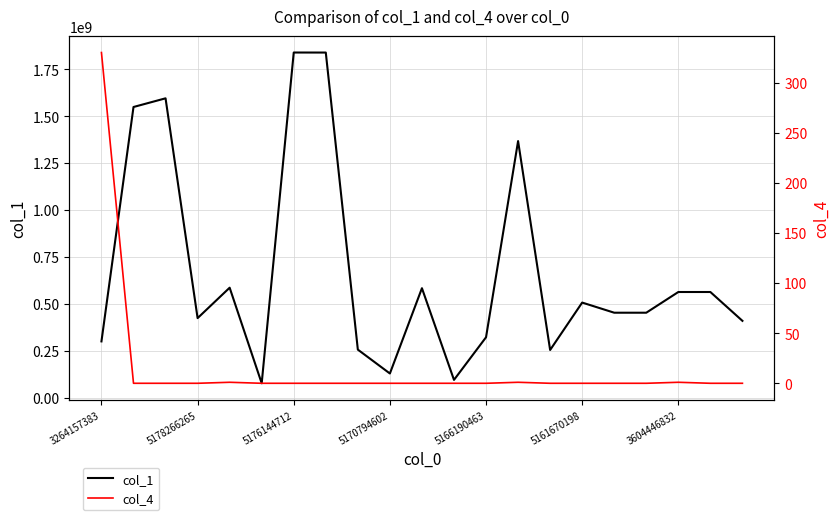

True or false: col_4 and col_1 intersect in this chart.

False